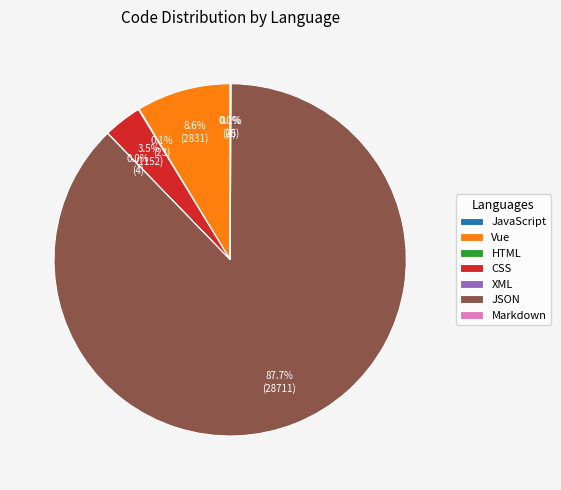

What is the largest slice in the pie chart?

JSON